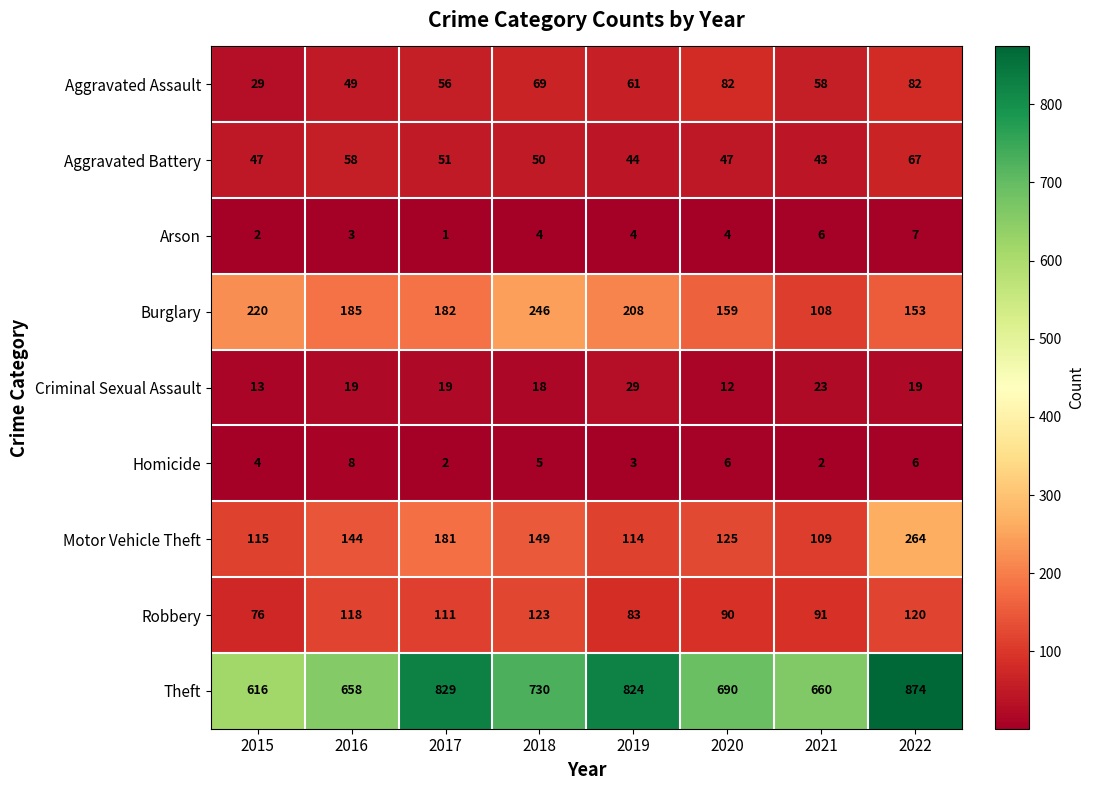

True or false: Aggravated Assault has a value of 29 at 2015.

True